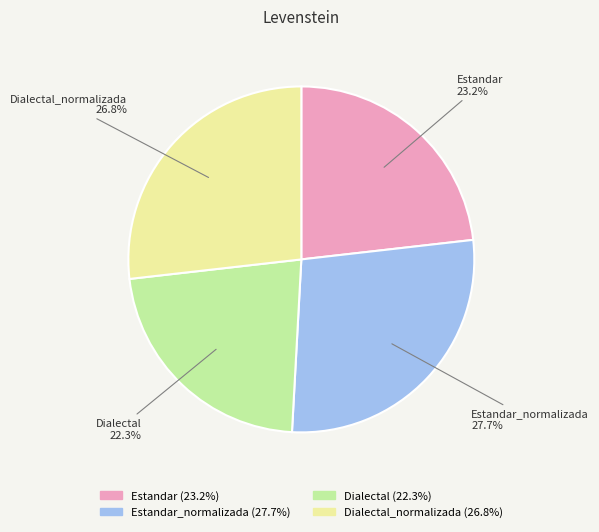

How many segments does this pie chart have?

4